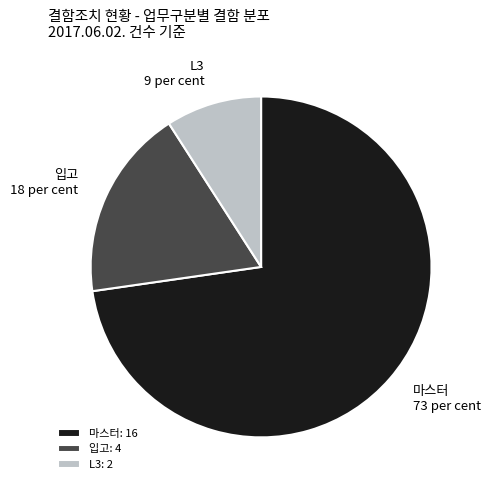

True or false: L3 accounts for 21% of the total.

False